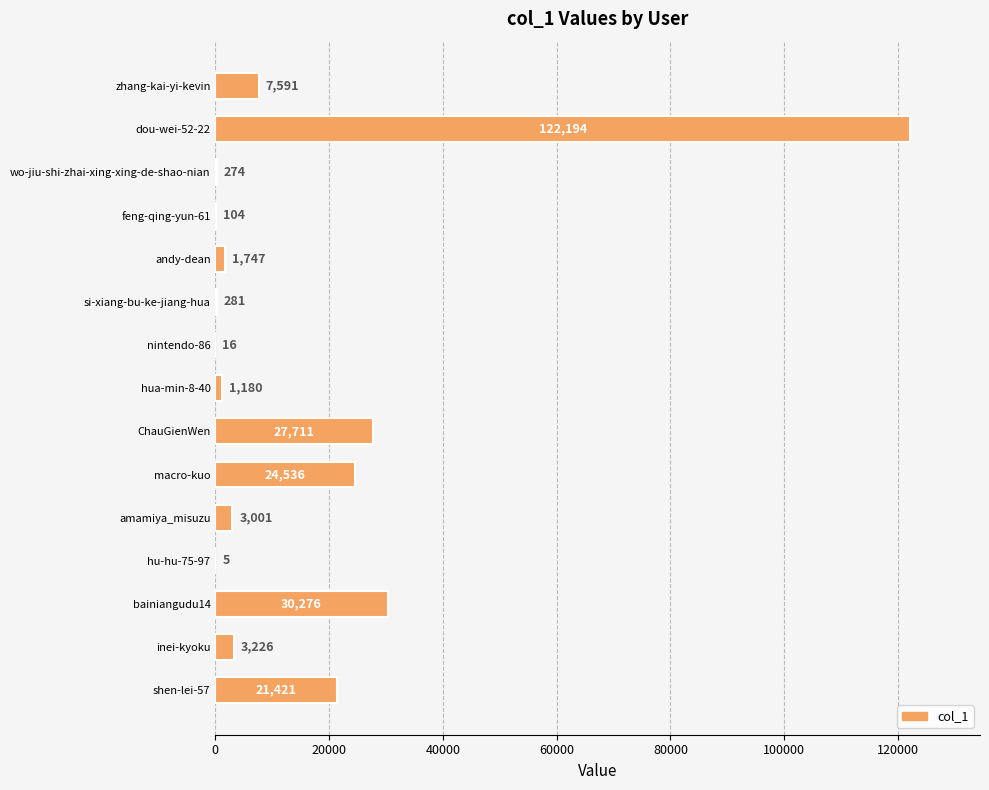

The chart shows a value of 16 at nintendo-86. True or false?

True